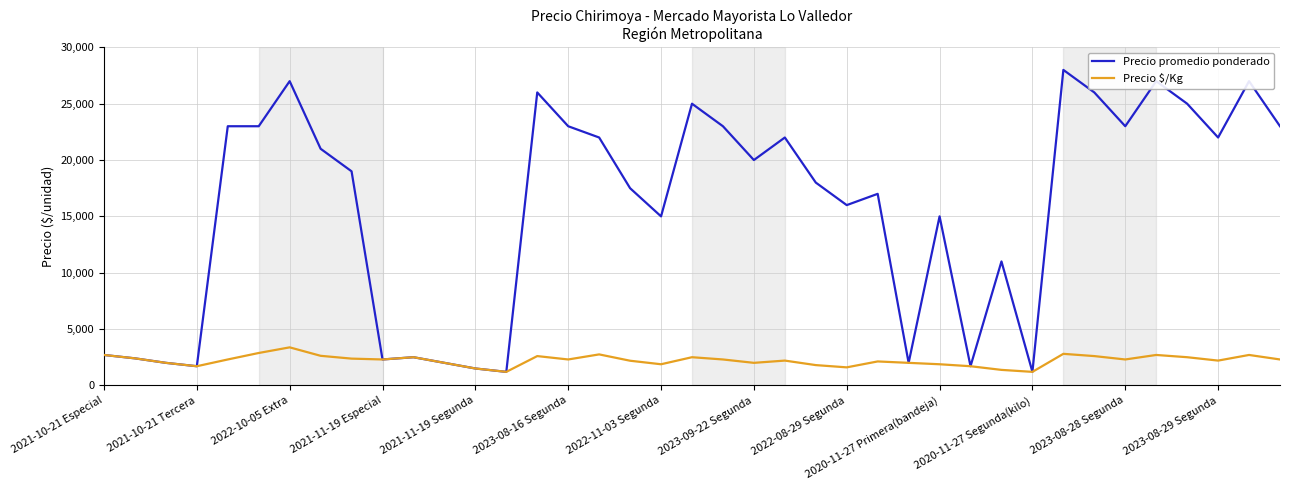

Is this an area chart (filled region under the line)?

No